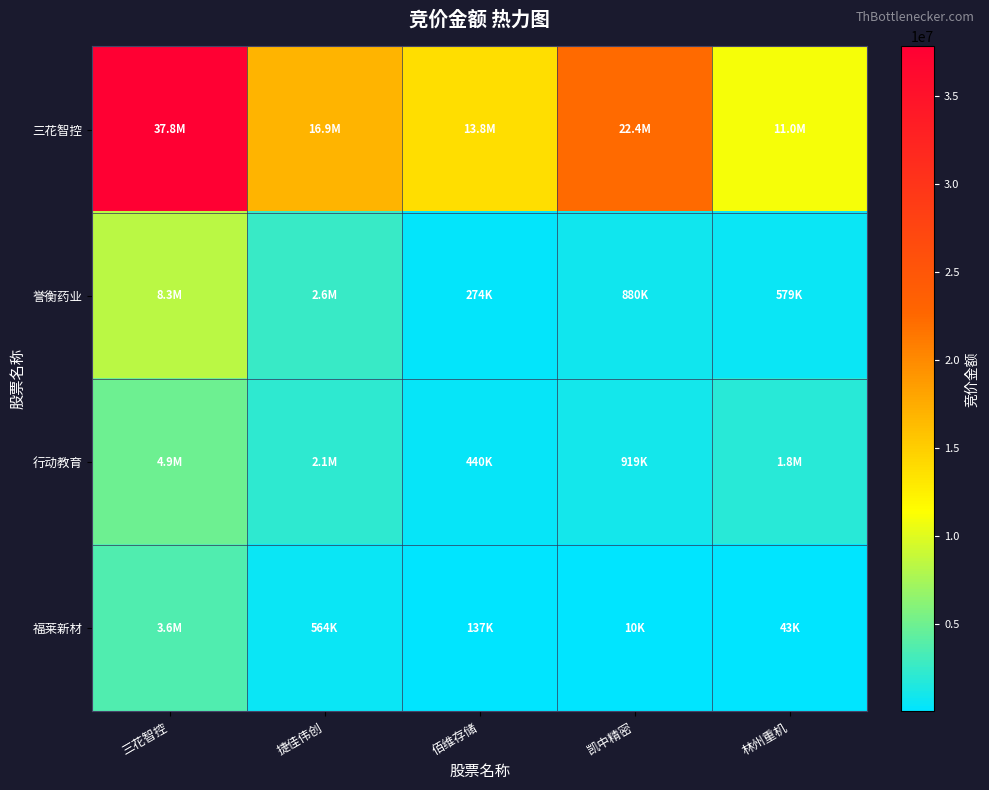

Which series changed the most between 佰维存储 and 凯中精密?

三花智控